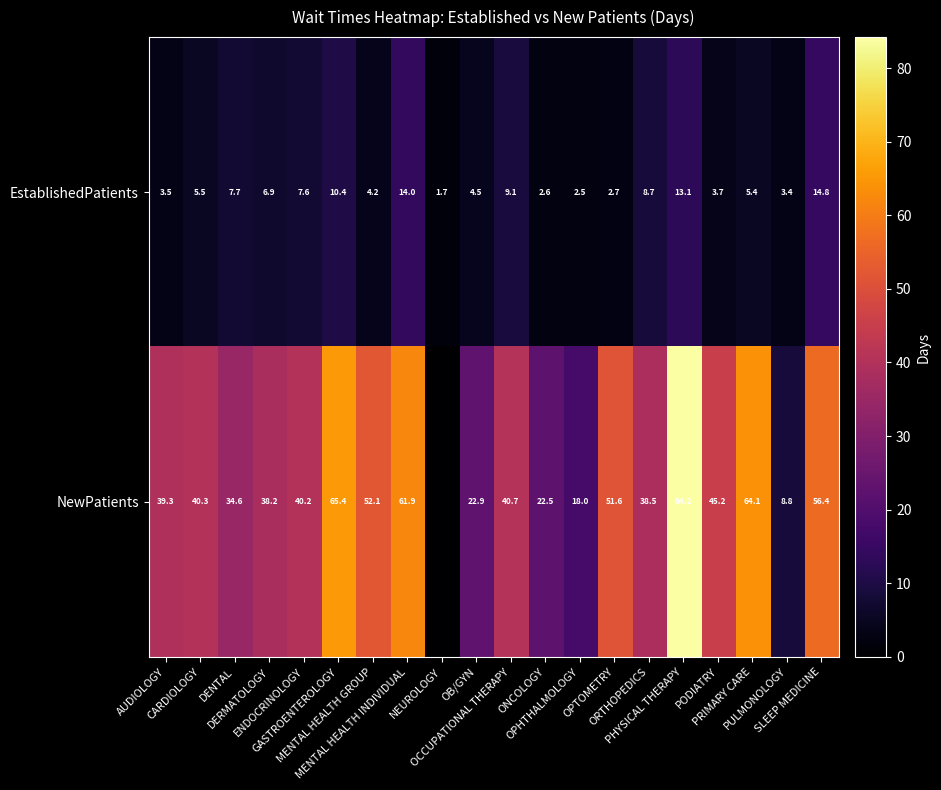

How many distinct data groups are displayed?

2